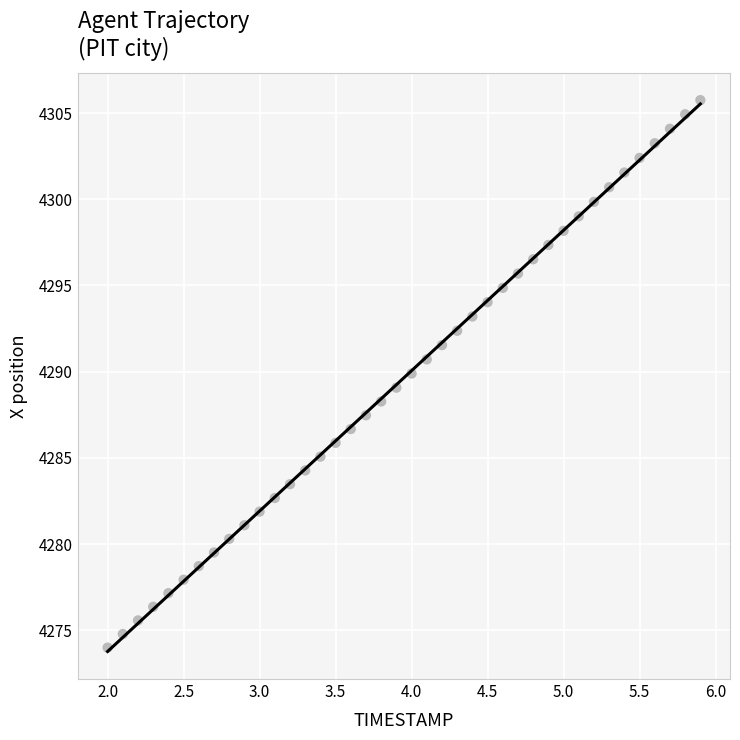

What is the range of Y values (max minus min)?

31.8